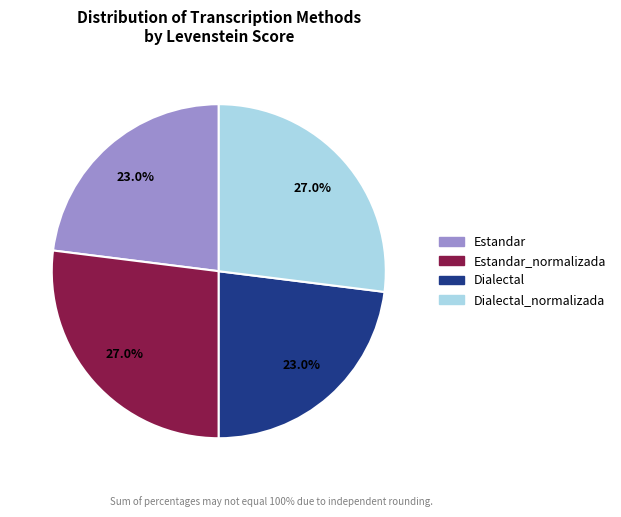

Which has a higher value, Estandar or Estandar_normalizada?

Estandar_normalizada